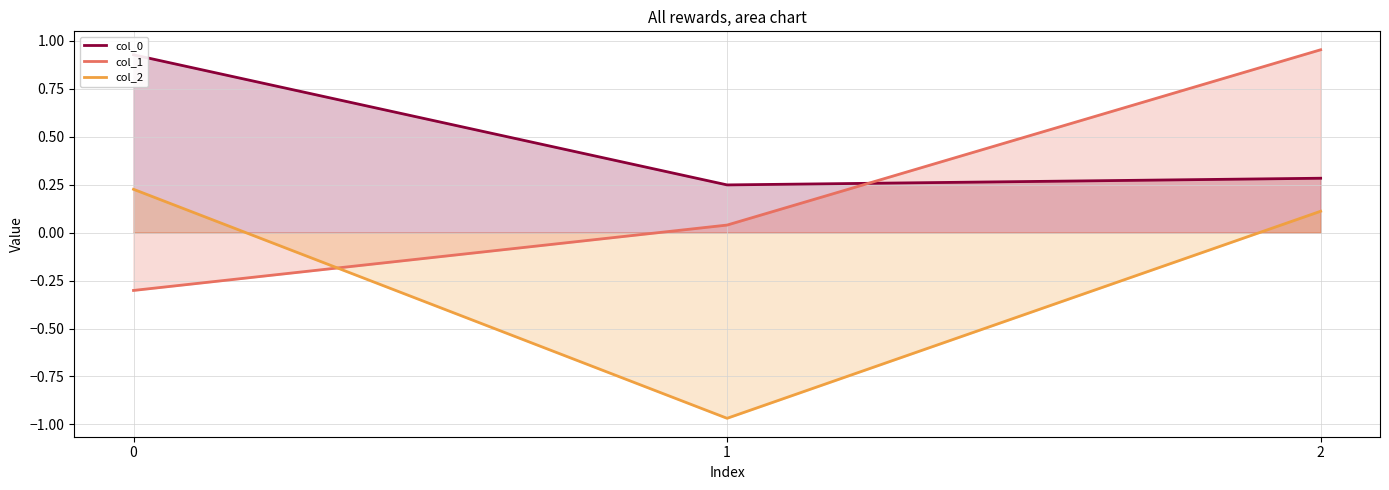

Is it true that col_2 equals 0.1 at 2?

True